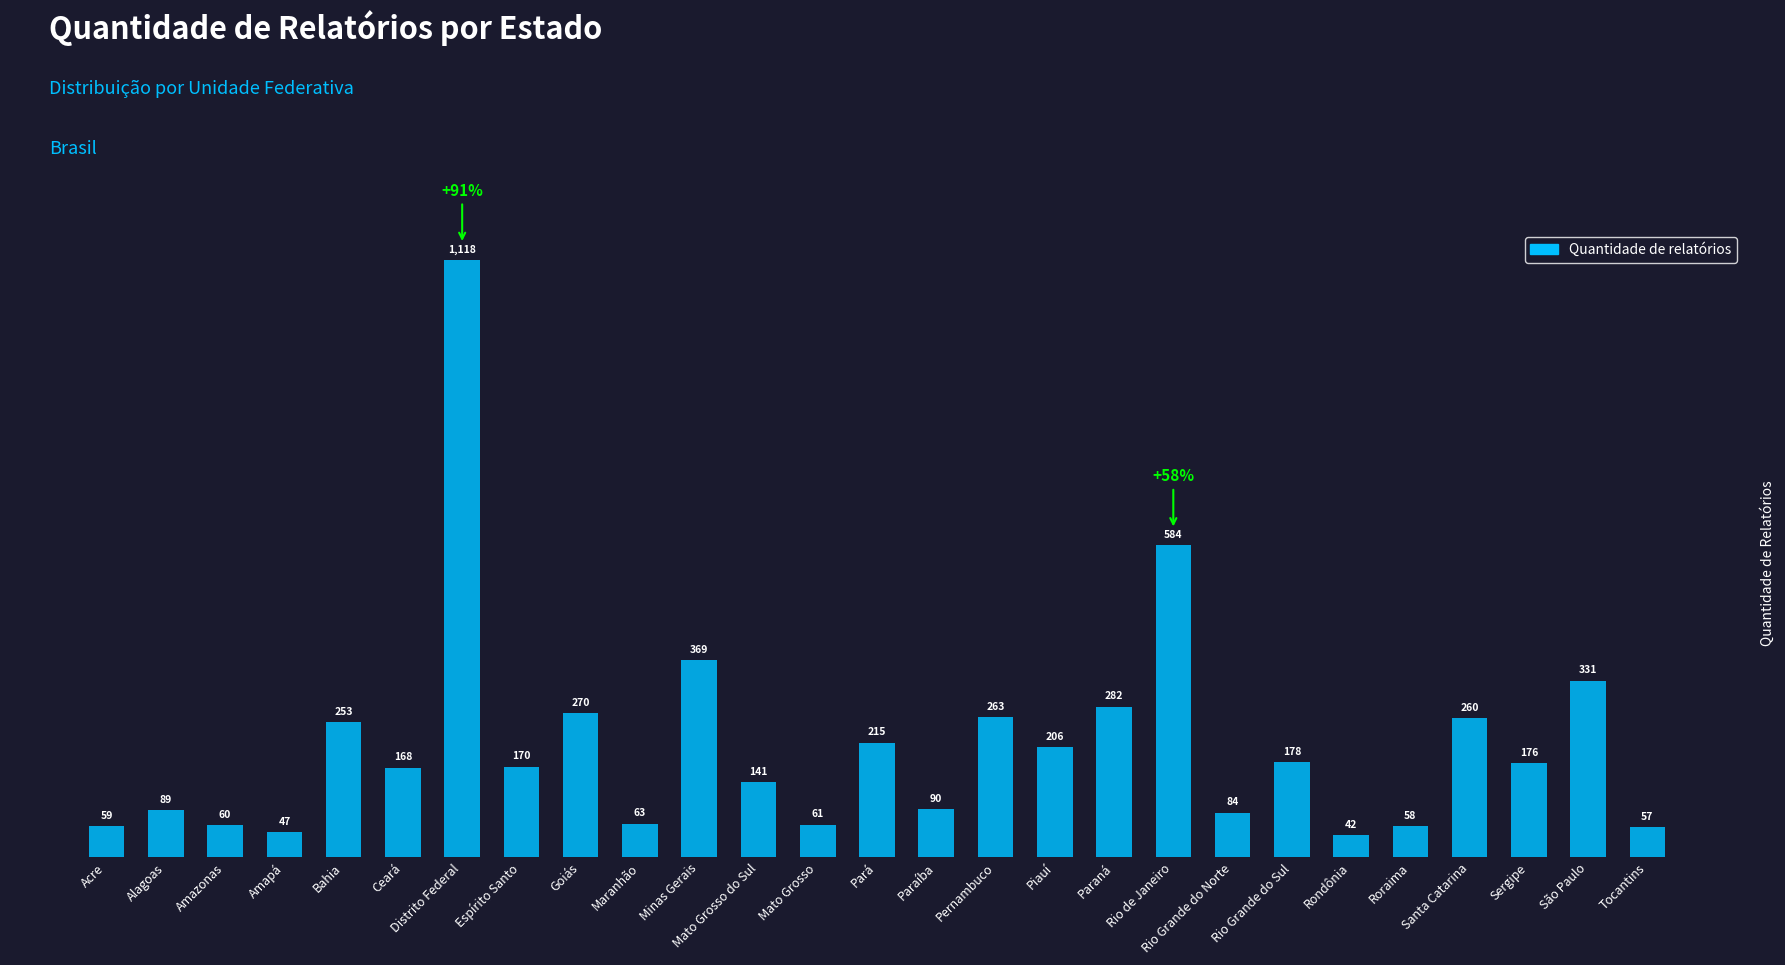

What is the minimum value shown in the chart?

42